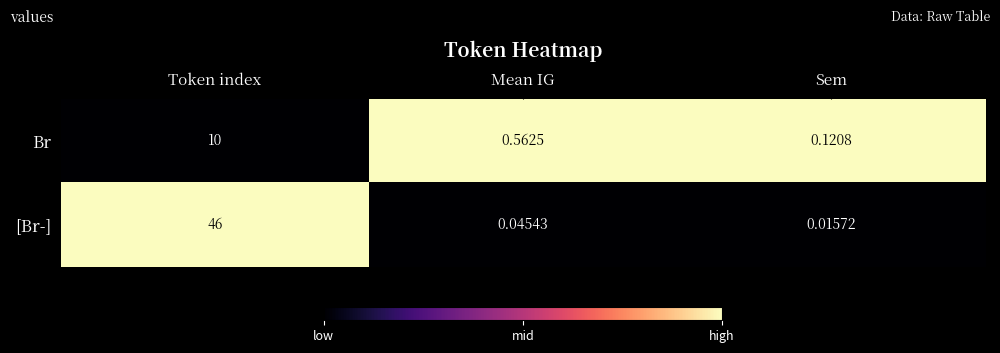

At which category is the sum across all series the highest?

Token index